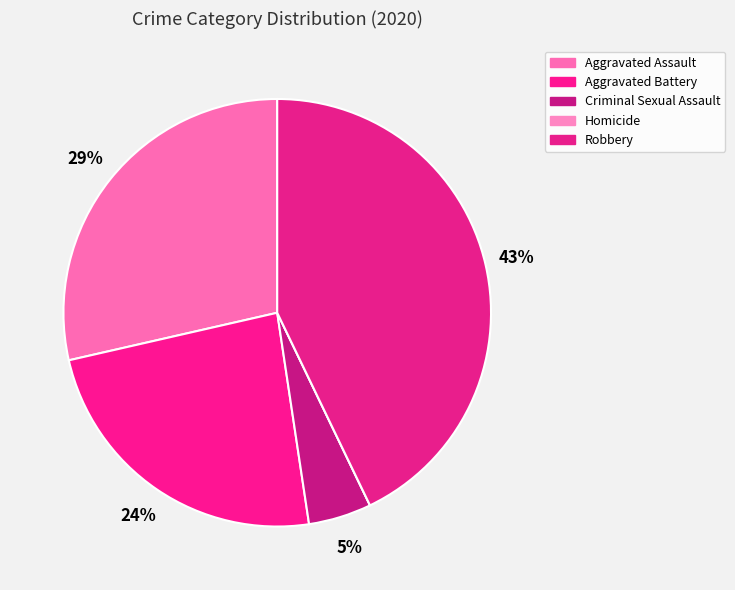

Does Aggravated Battery represent more than half of the total?

No